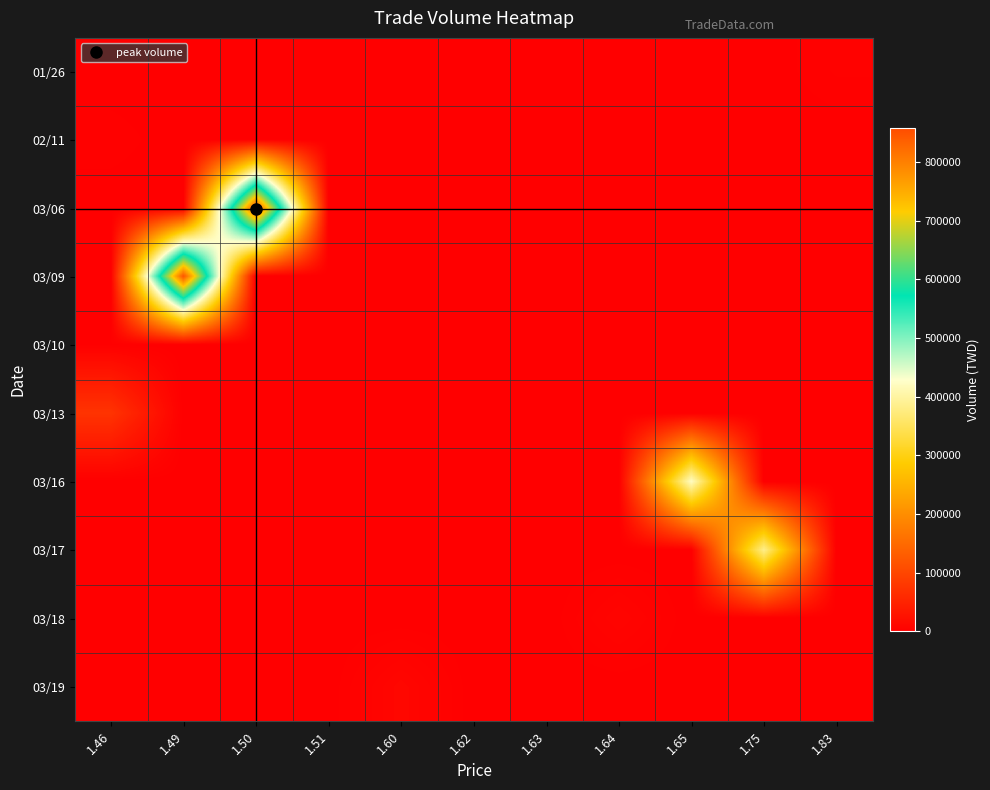

What is the difference between the highest and lowest values at 1.46?

73000